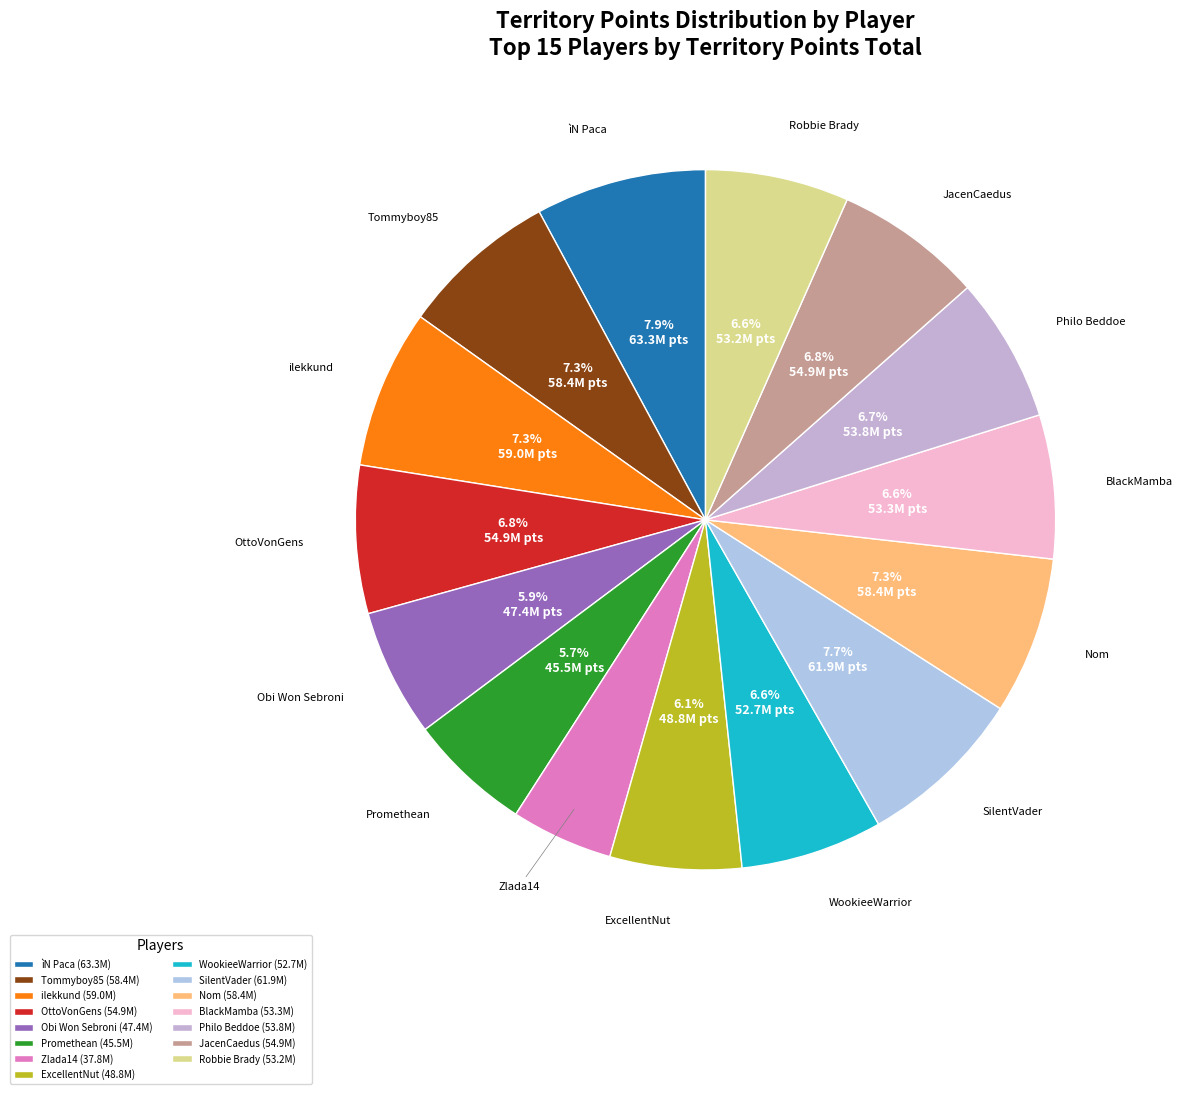

What percentage is the ìN Paca slice, to the nearest percent?

8%